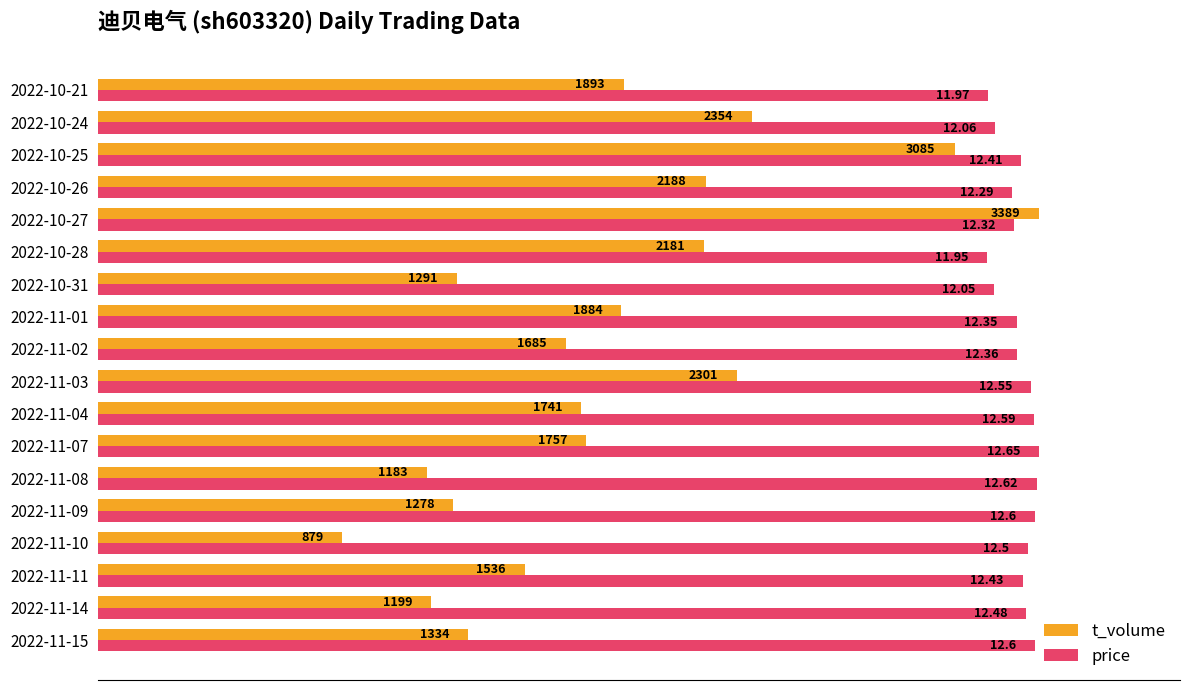

What are all the series names shown in the legend?

t_volume, price